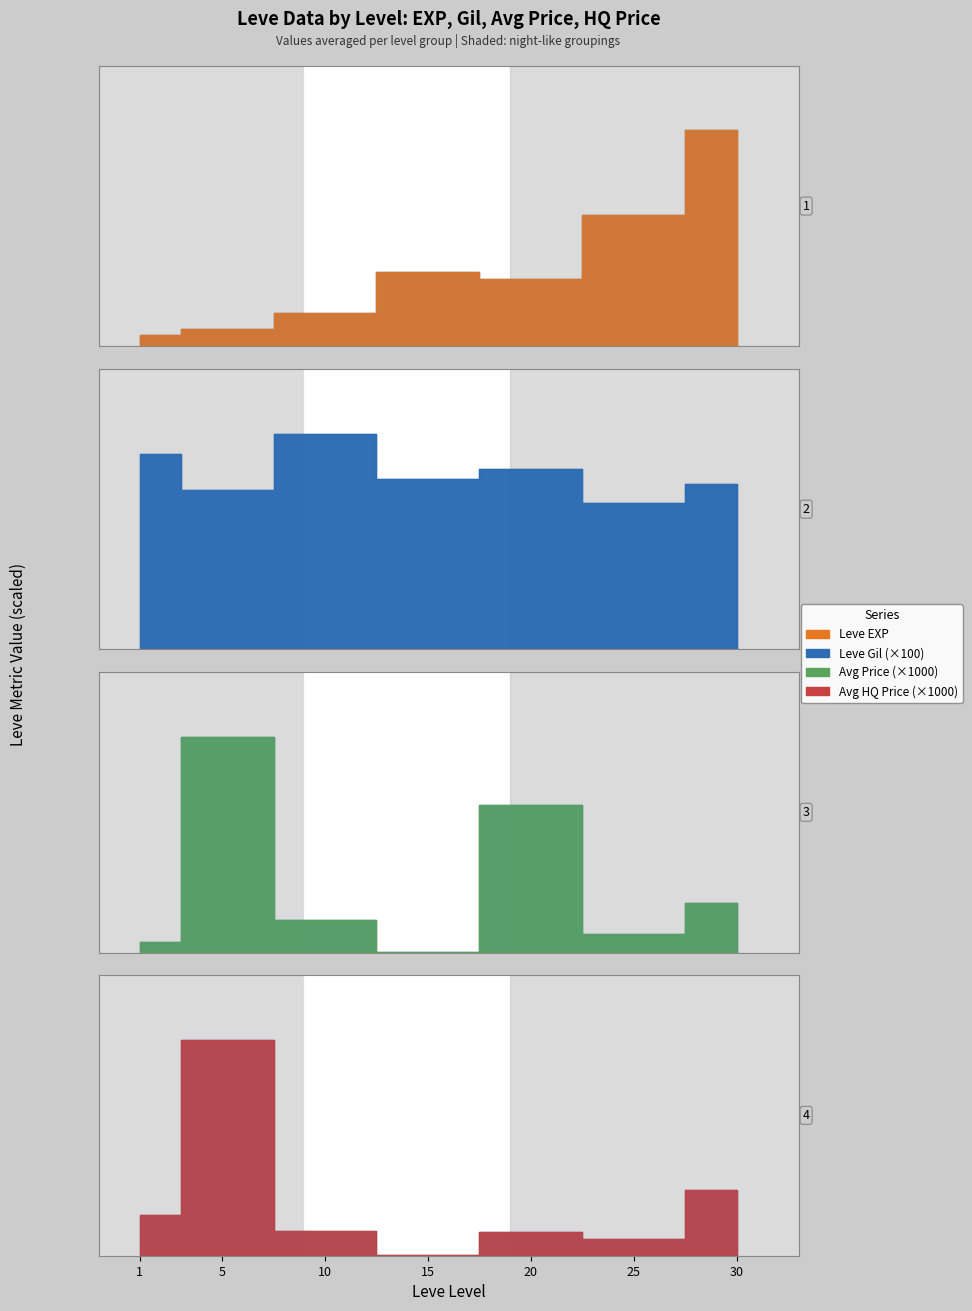

What is the difference between the currentAveragePrice values at 25 and 15?

17475